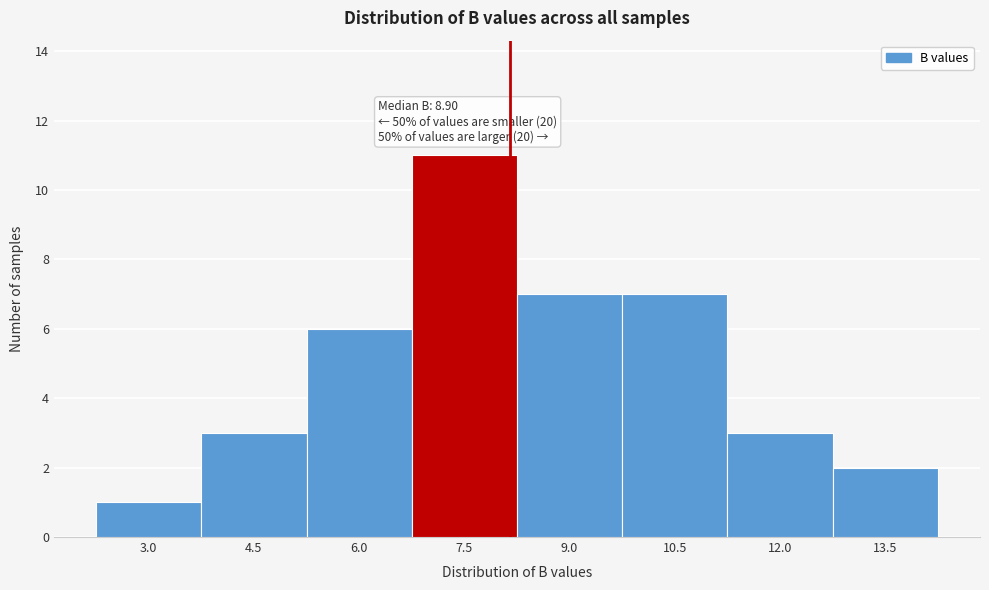

Reading right to left, list all the values displayed in this chart.

2	3	7	7	11	6	3	1